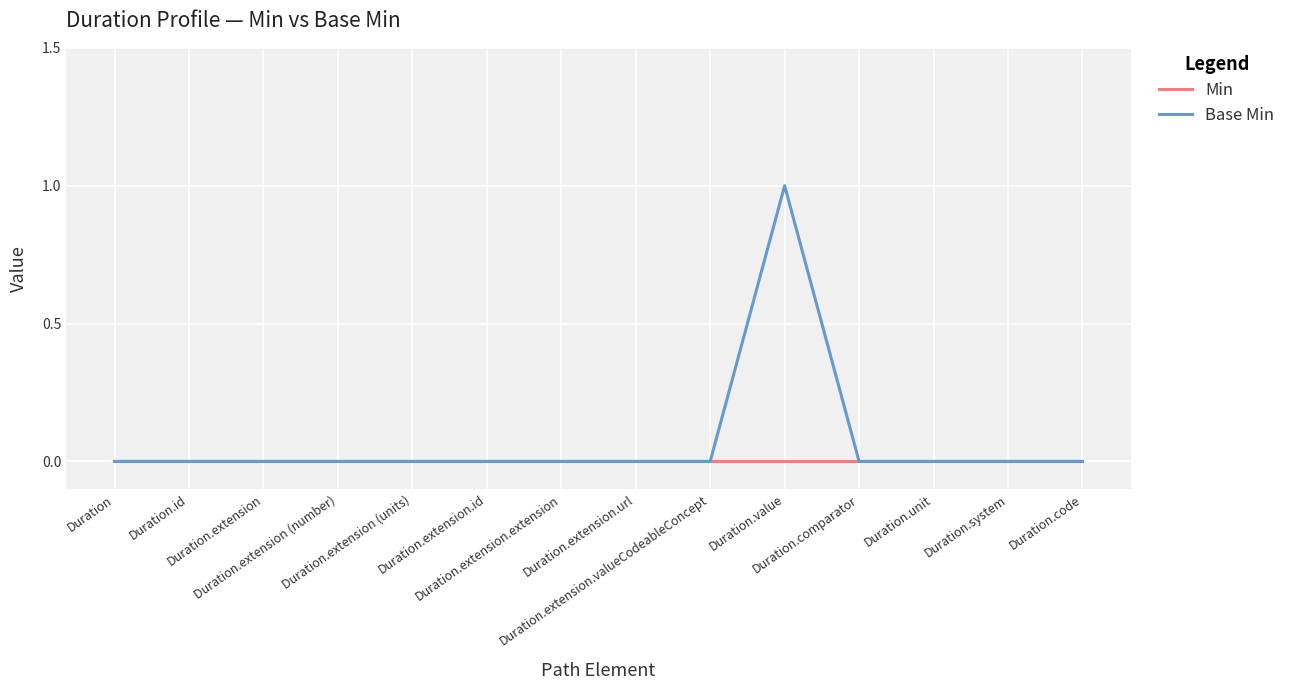

Reading right to left, extract all data points from this chart.

Min: 0	0	0	0	0	0	0	0	0	0	0	0	0	0
Base Min: 0	0	0	0	1	0	0	0	0	0	0	0	0	0